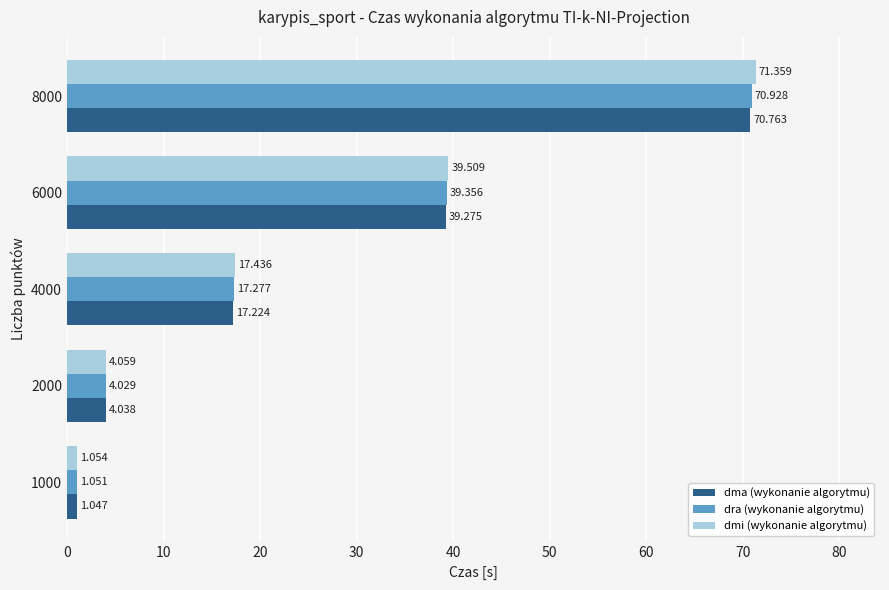

What is the sum of all dmi (wykonanie algorytmu) values?

133.4